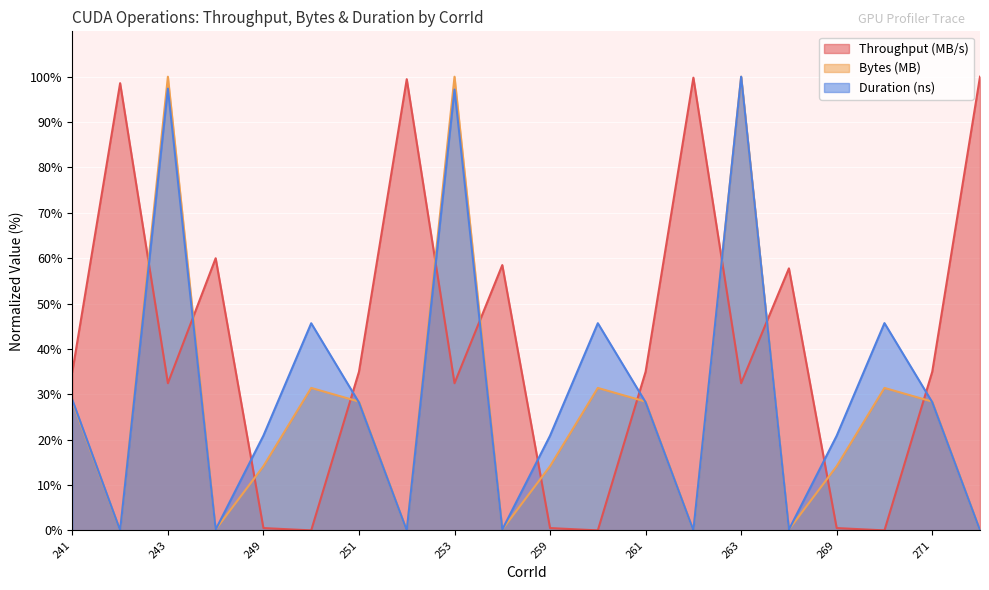

True or false: Bytes (MB) and Throughput (MB/s) intersect in this chart.

True